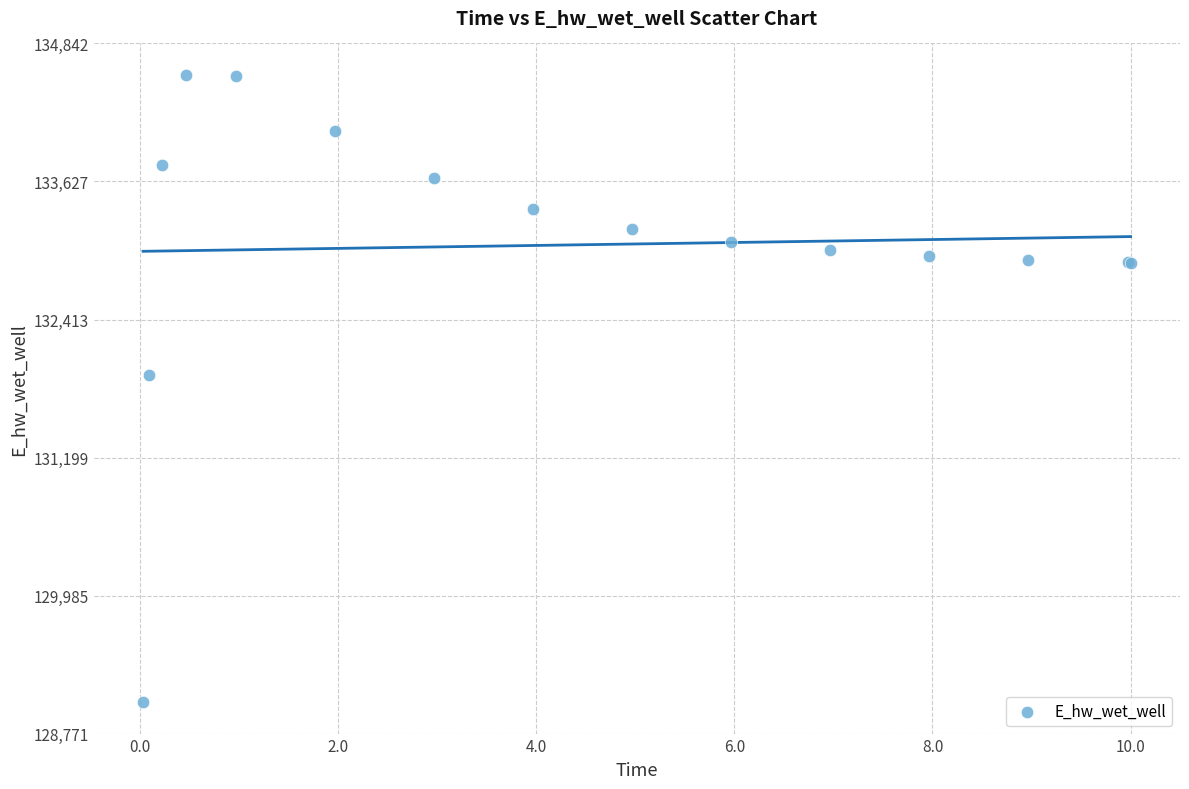

What Y value in the scatter plot is closest to 131806?

131926.2